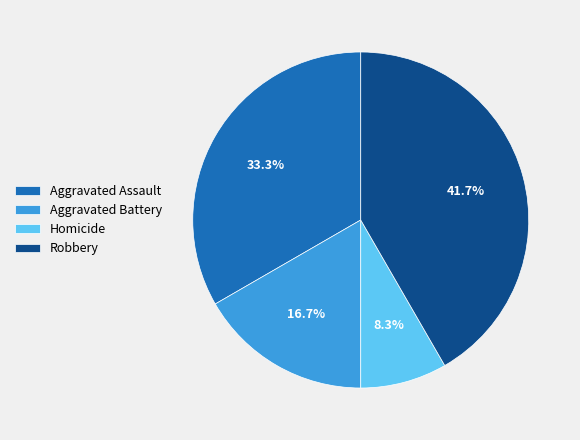

Between Aggravated Battery and Aggravated Assault, which is larger?

Aggravated Assault